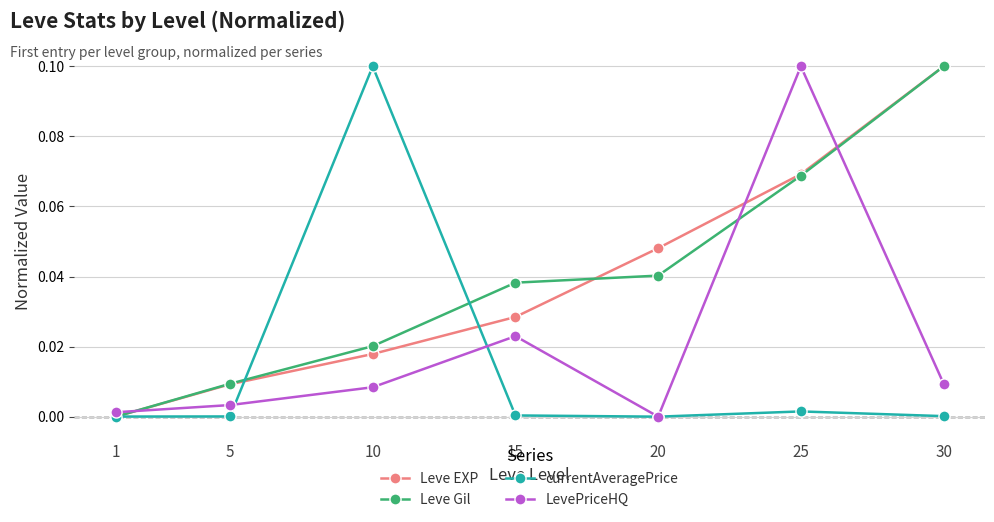

True or false: Leve EXP has more than 2 interior local peaks.

False